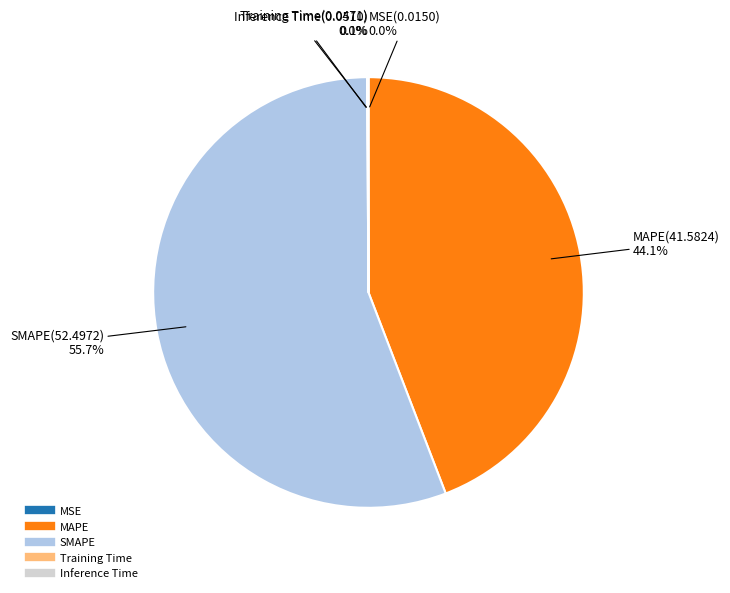

Which slice is the largest?

SMAPE